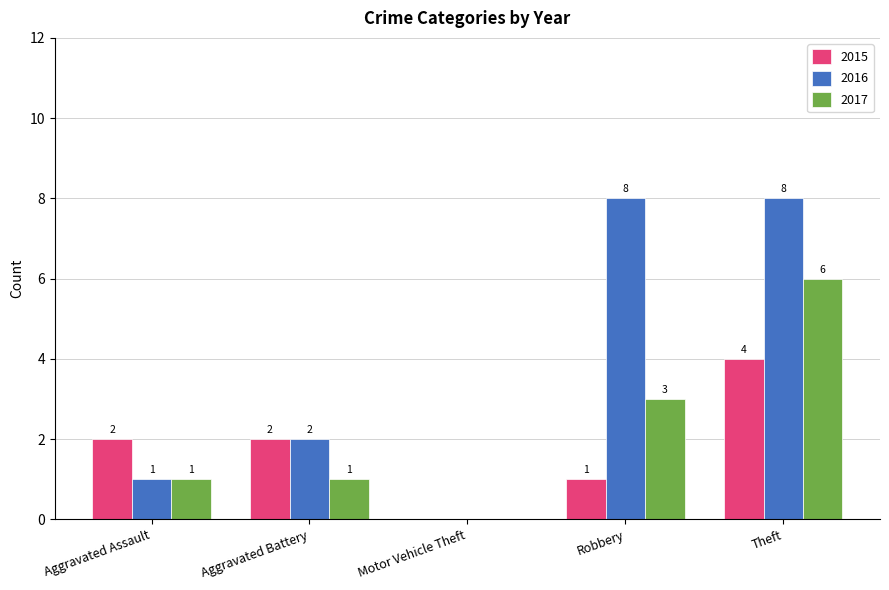

Between Aggravated Assault and Motor Vehicle Theft, which series saw the biggest shift?

2015